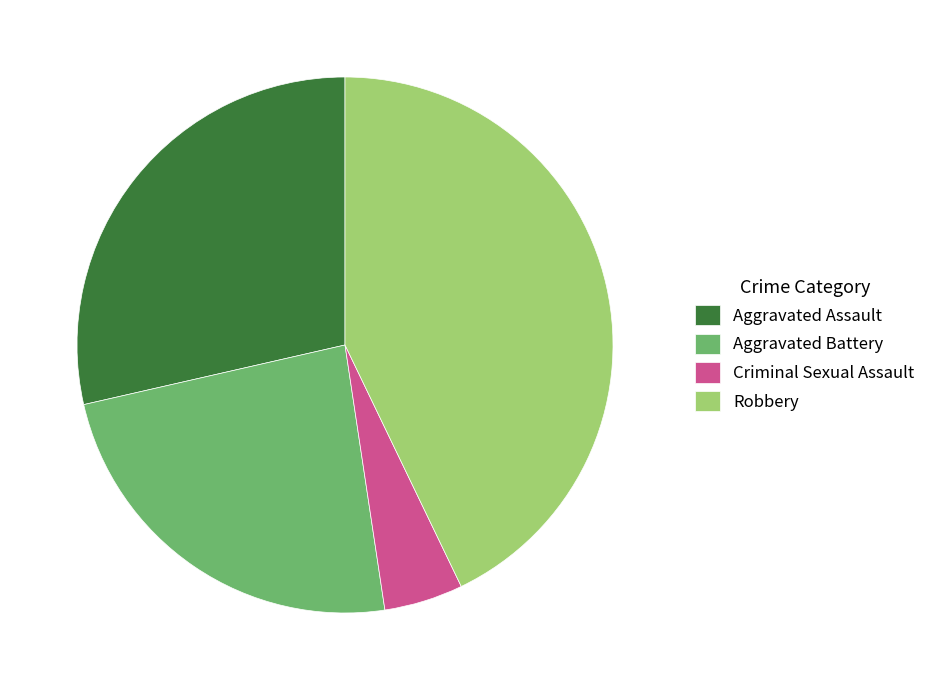

Approximately how many times larger is the value at Robbery compared to Aggravated Assault?

1.5